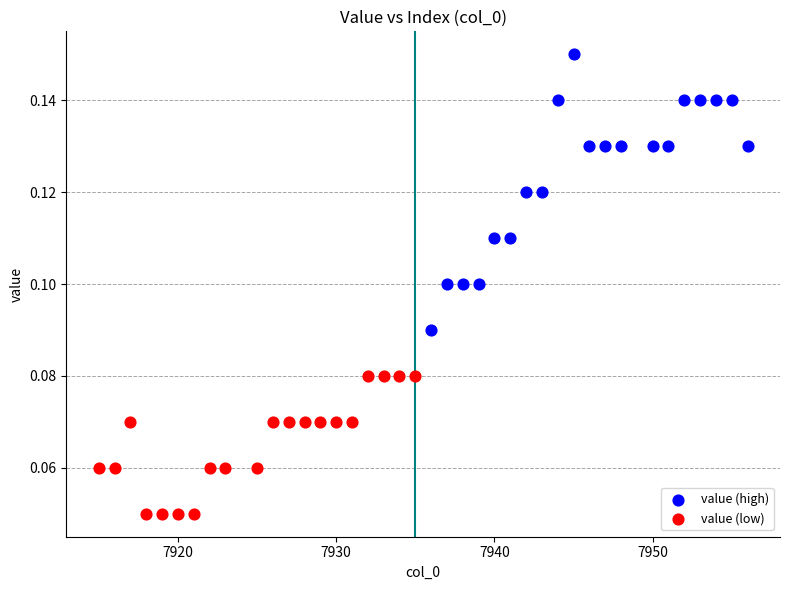

What are all the series names shown in the legend?

value (high), value (low)